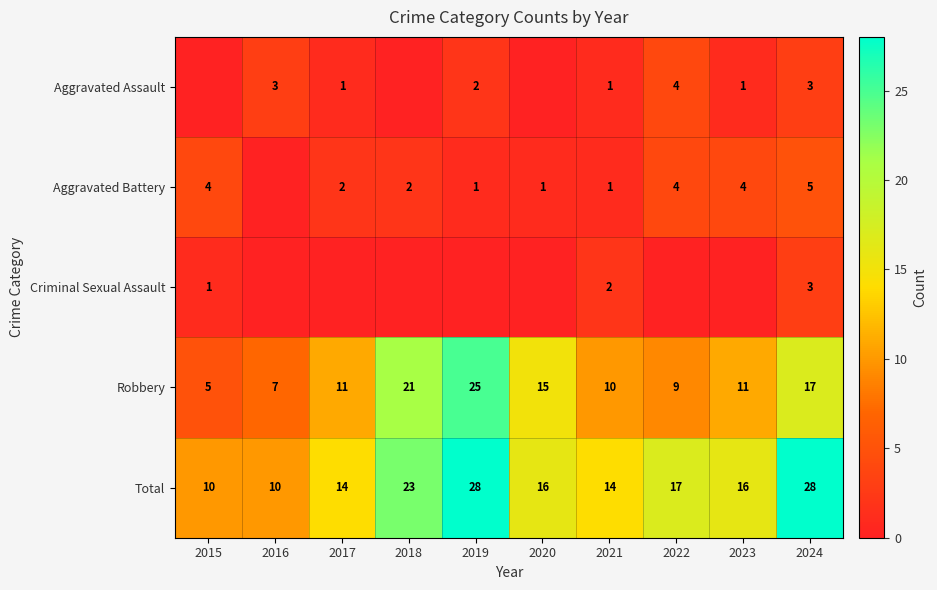

What is the lowest value of the Total series?

10